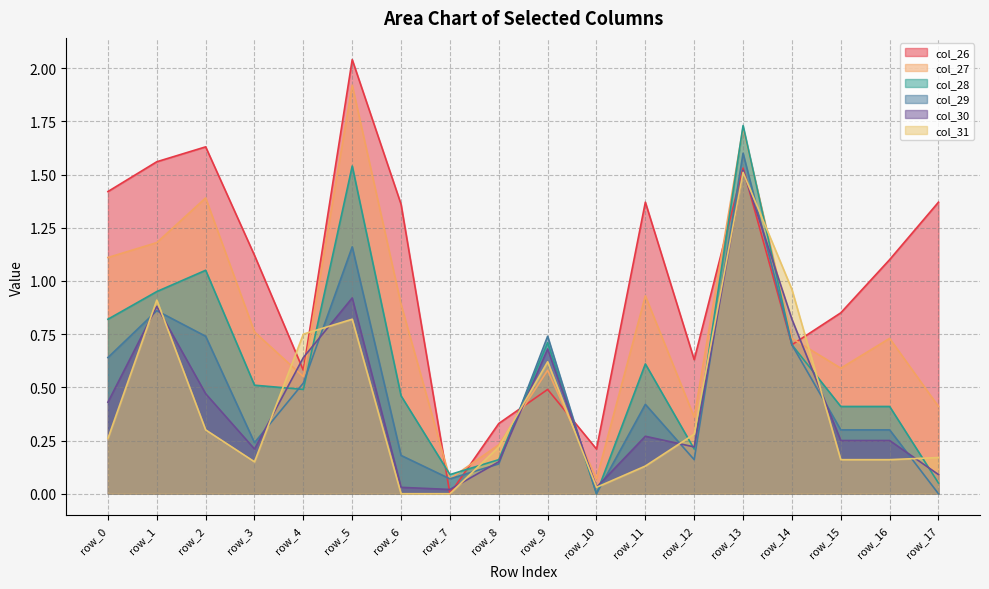

What are all the series names shown in the legend?

col_26, col_27, col_28, col_29, col_30, col_31